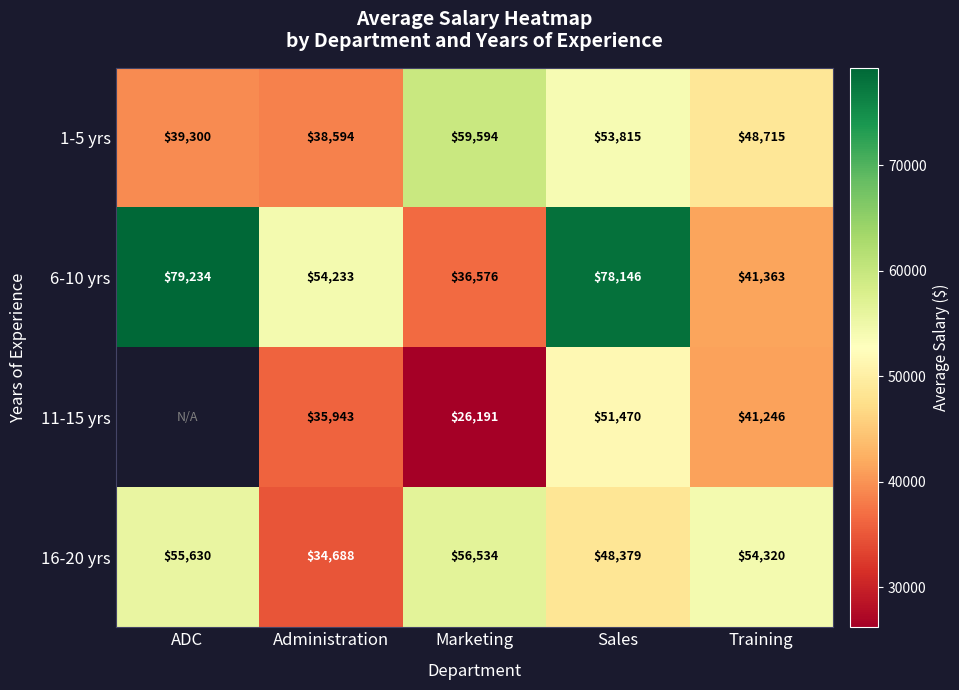

List the labels in order of 6-10 yrs value, largest first.

ADC, Sales, Administration, Training, Marketing